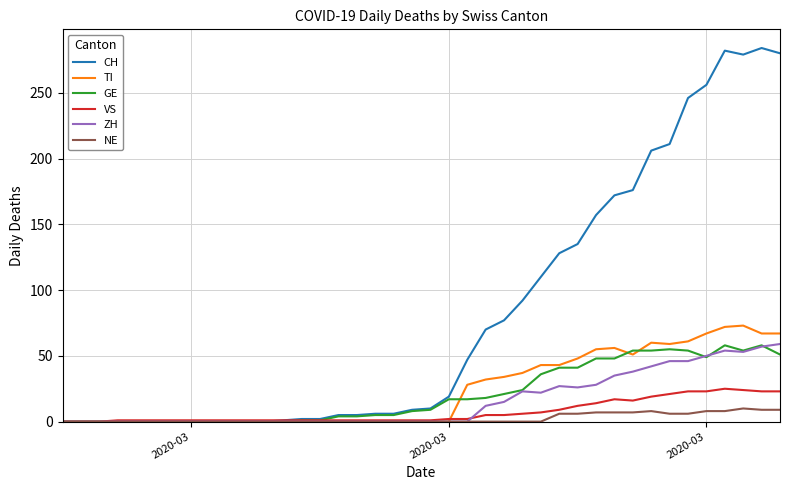

Which series has the largest range (max minus min)?

CH